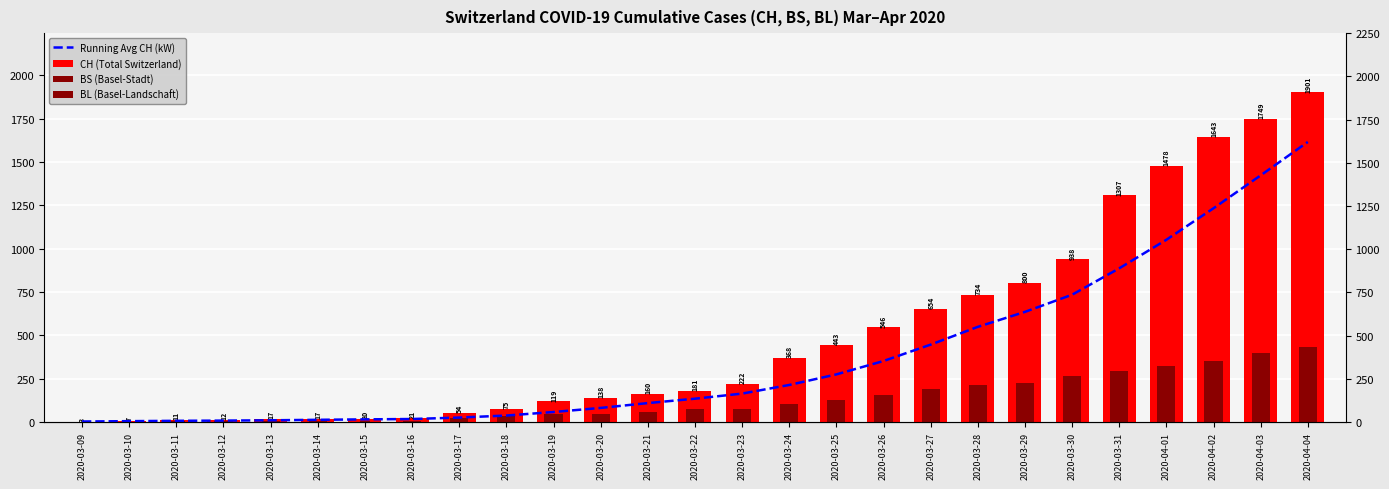

Which category has the lowest value in the BL (Basel-Landschaft) series?

2020-03-09